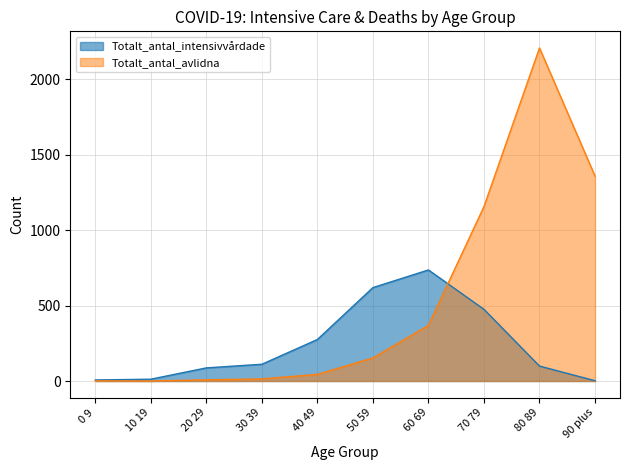

The Totalt_antal_intensivvårdade series shows 275 at 40 49. True or false?

True